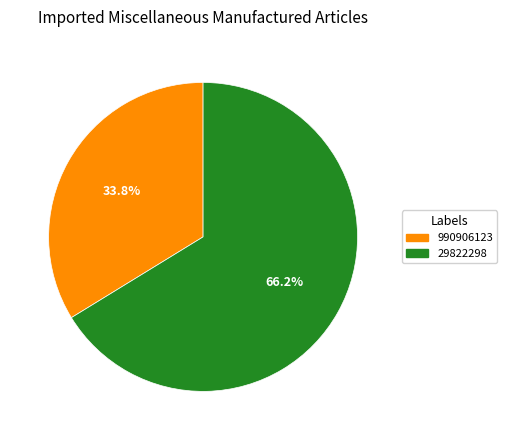

To the nearest percent, what is the combined percentage of 990906123 and 29822298?

100%